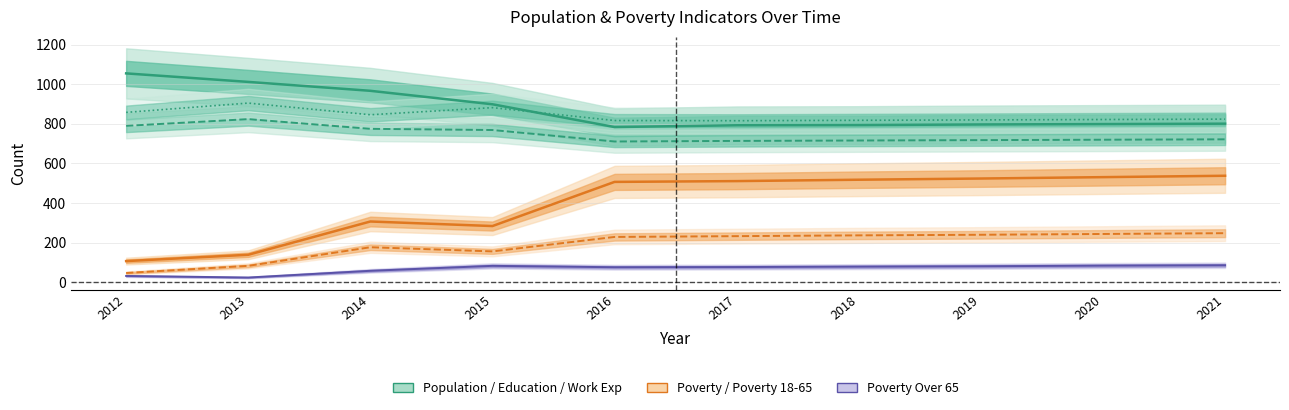

True or false: Poverty_18to65 has a value of 373 at 2017.

False